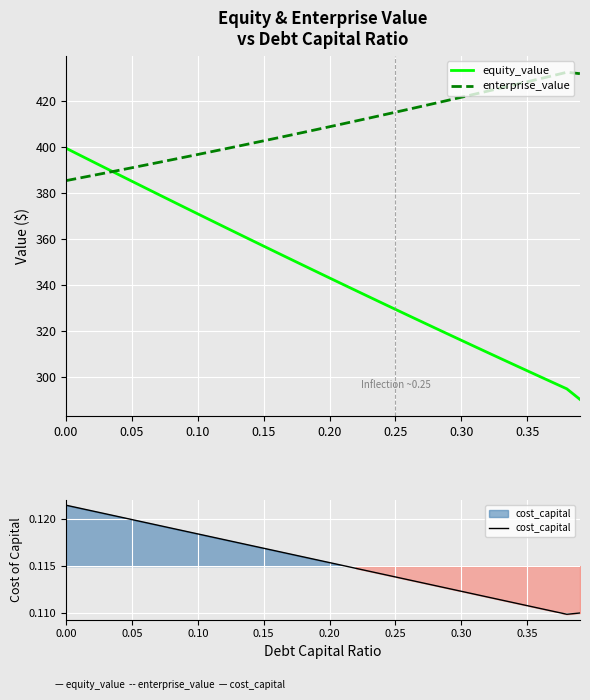

How many lines are shown in the chart?

3